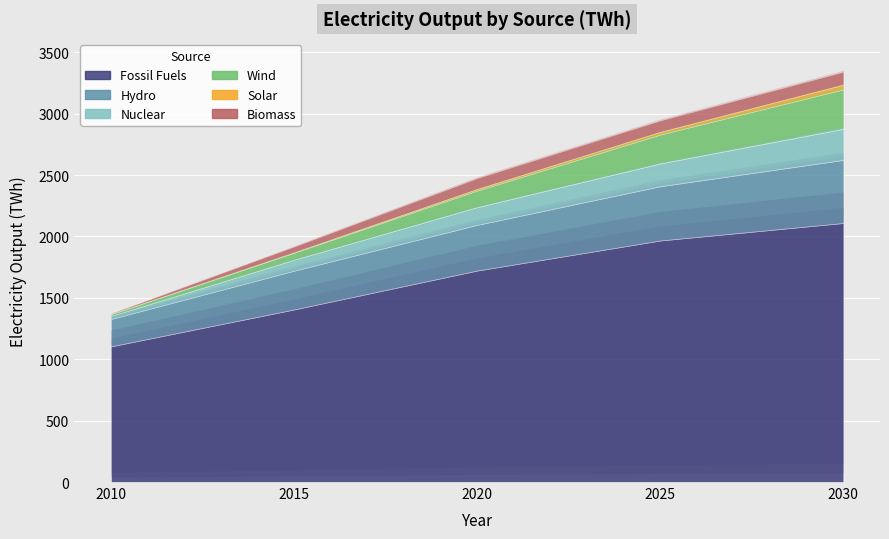

The Biomass_Elec series shows 93.9 at 2025. True or false?

True